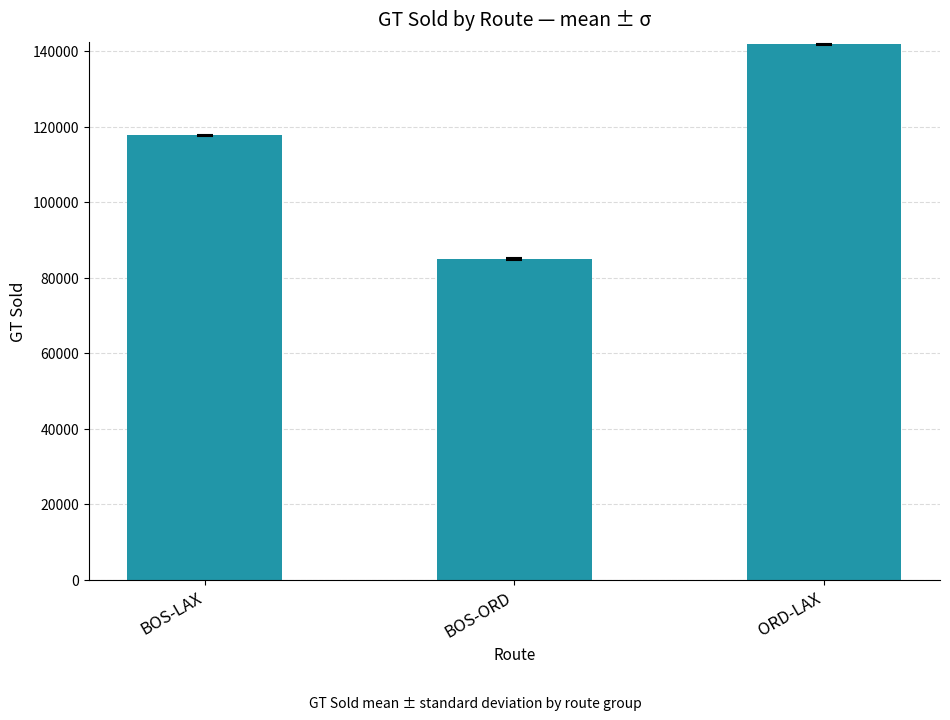

Reading right to left, extract all data points from this chart.

141754.0	84868.5	117628.5